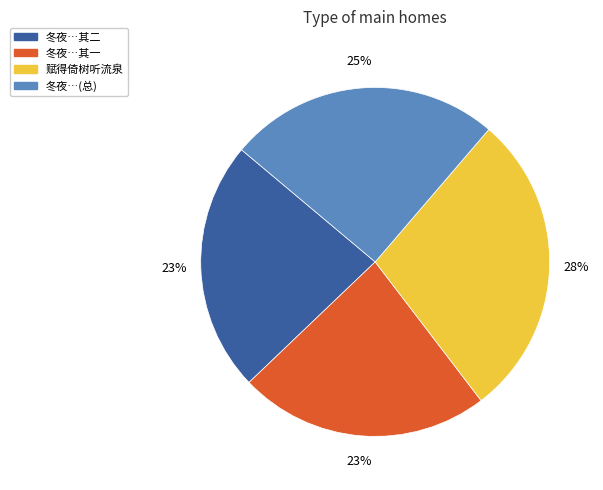

Approximately how many times larger is the value at 赋得倚树听流泉 compared to 冬夜…其二?

1.2